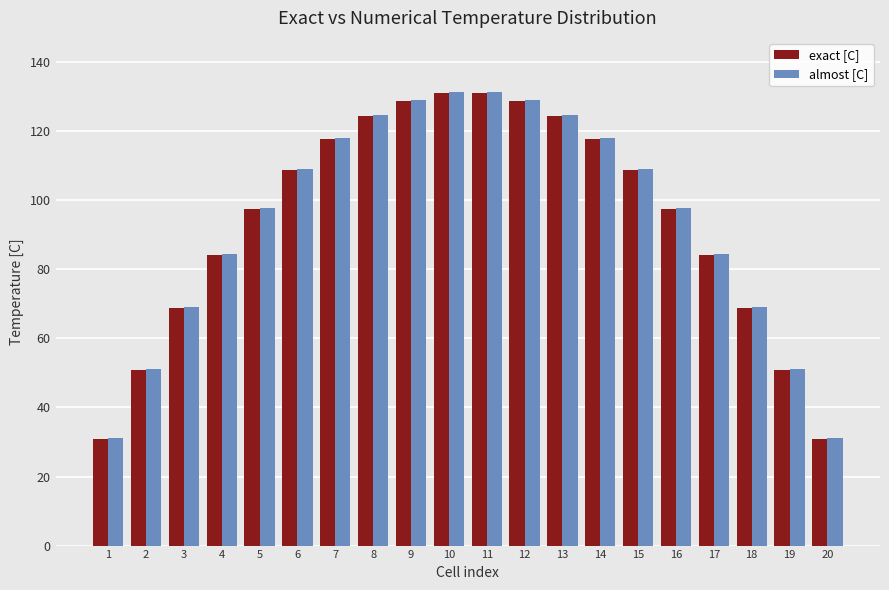

What is the sum of all almost [C] values?

1891.3